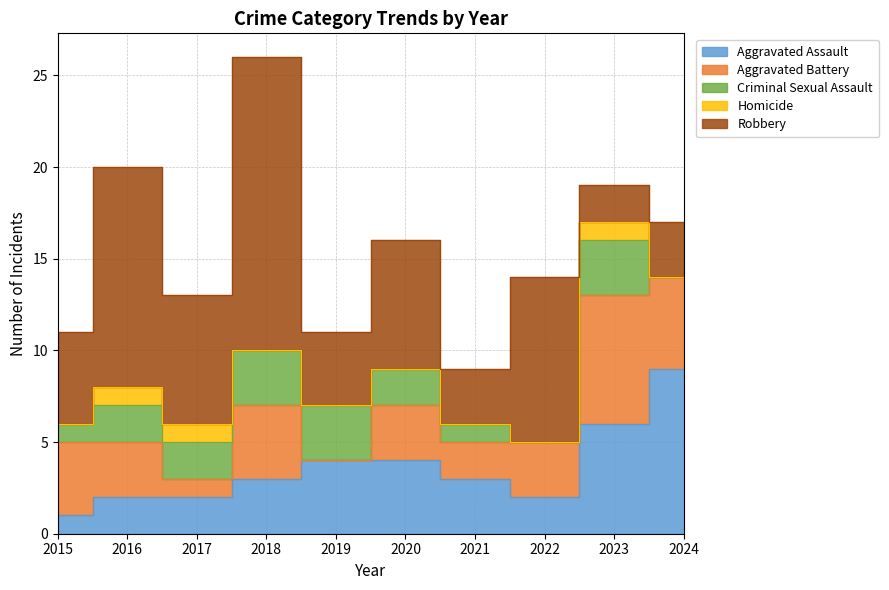

What is the value of the Aggravated Battery point at the 7th from the left?

2